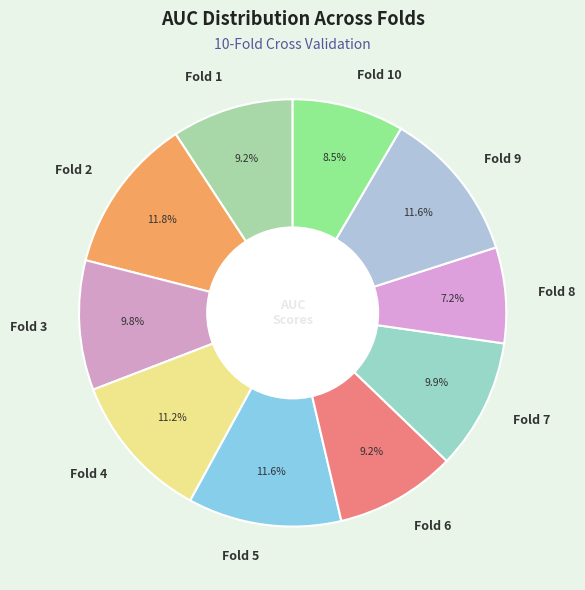

How many slices are in this pie chart?

10